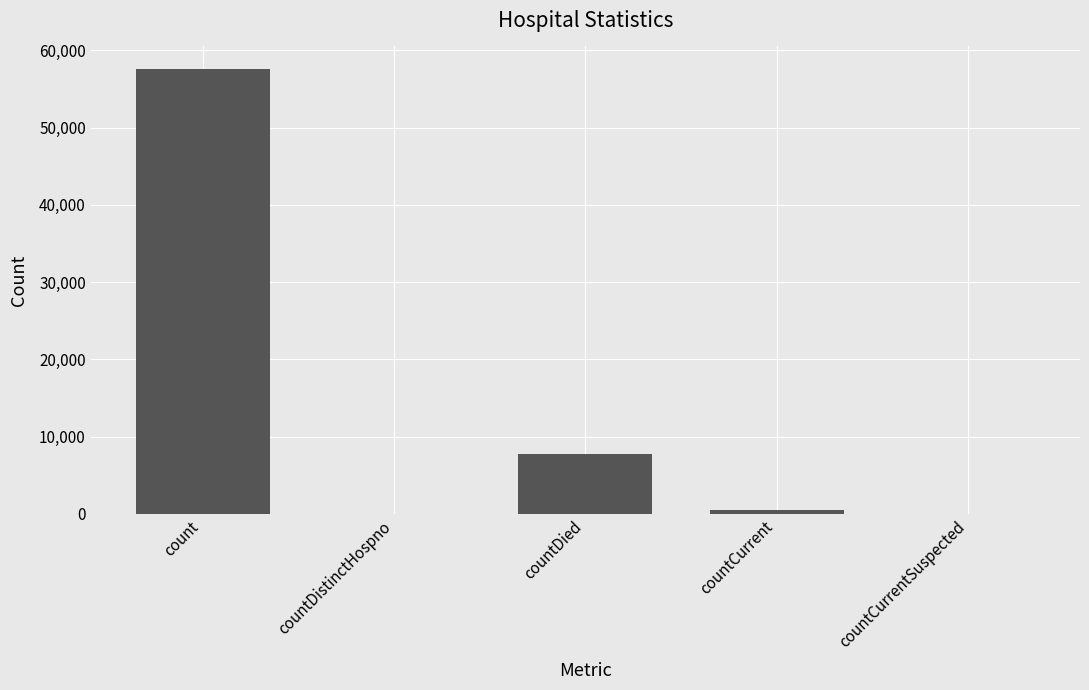

At which label is the value closest to 28818?

countDied